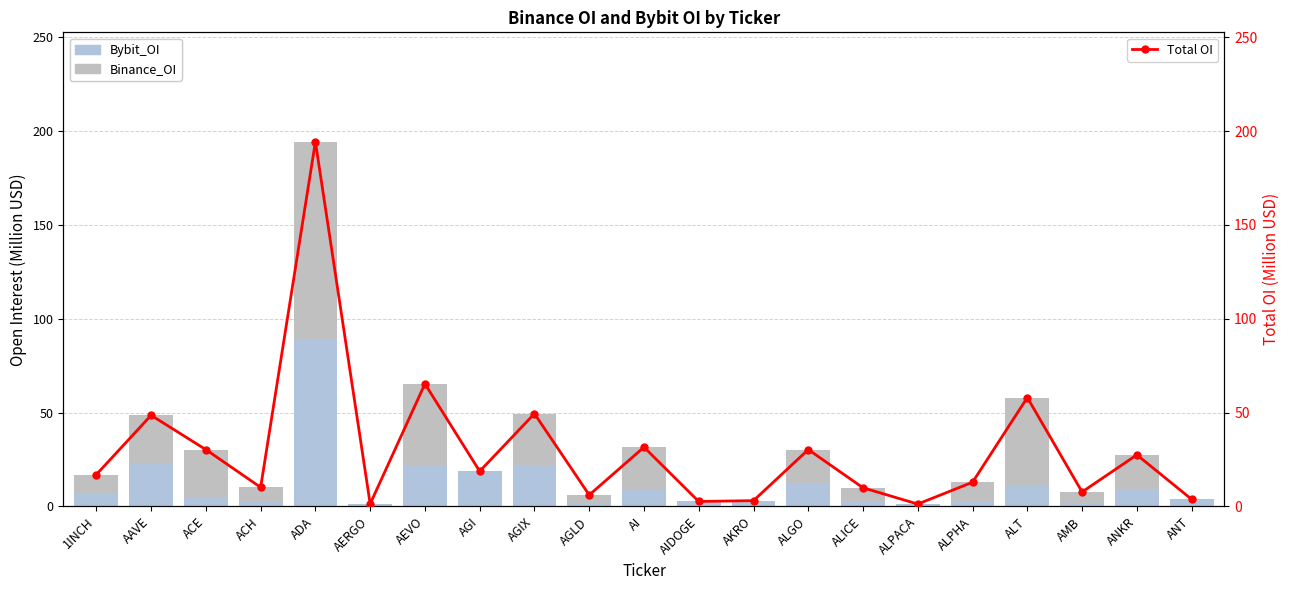

What value does the Total OI series have at AGIX?

49.4